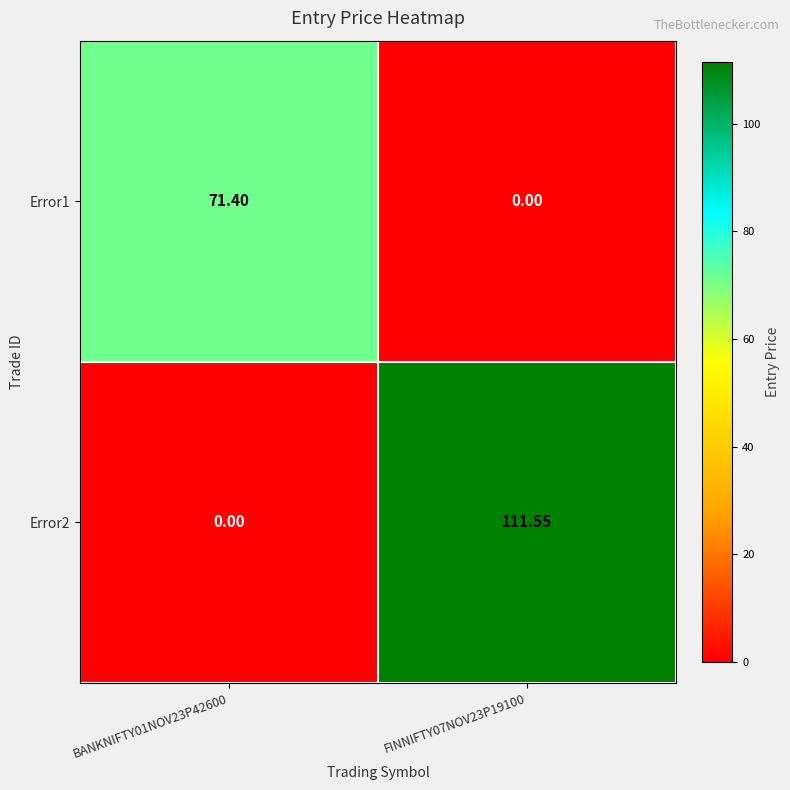

Is the value of Error1 at BANKNIFTY01NOV23P42600 greater than the value of Error2 at FINNIFTY07NOV23P19100?

No